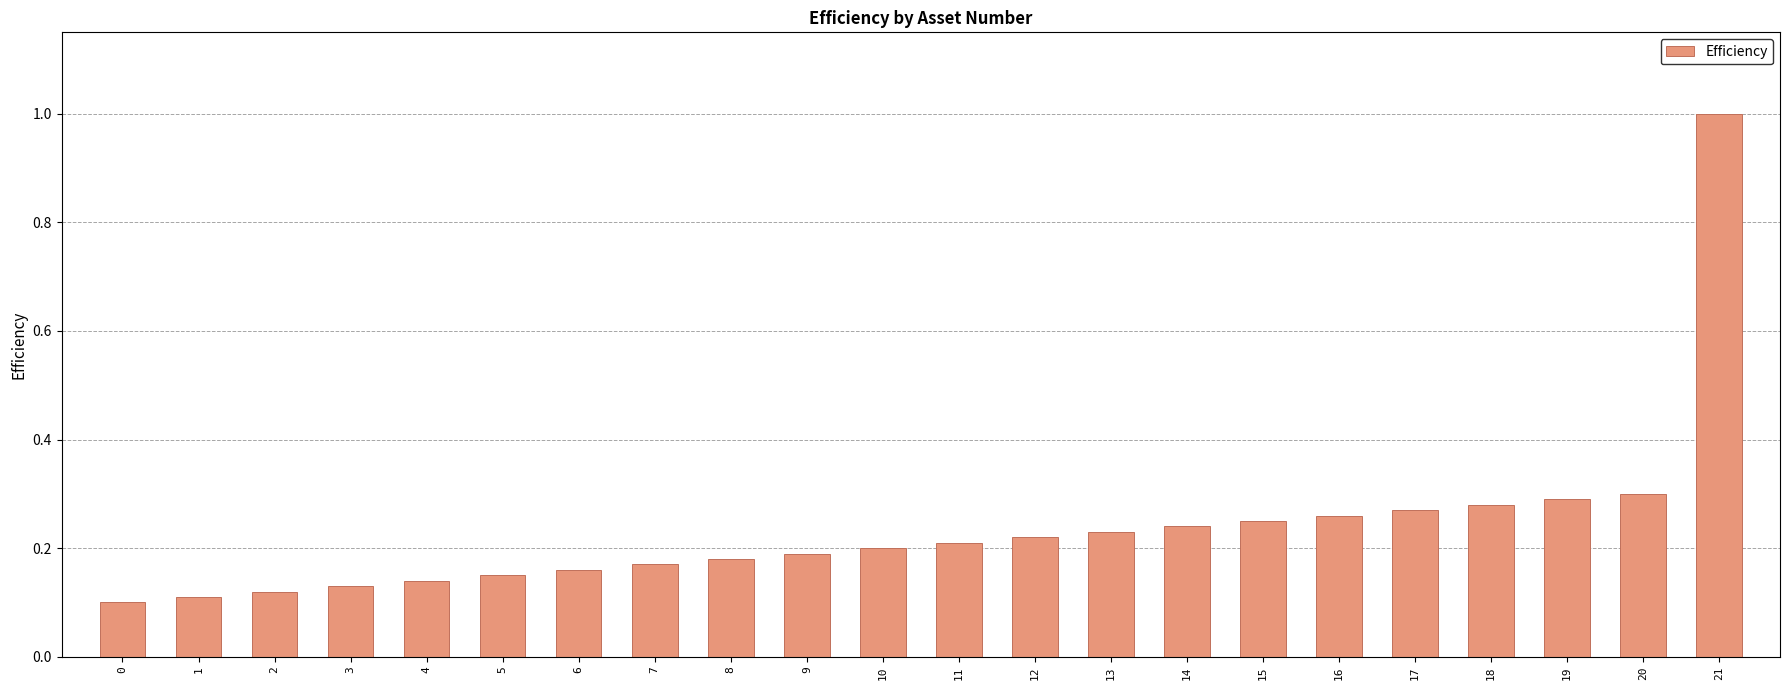

The value at 17 is 0.3. True or false?

True